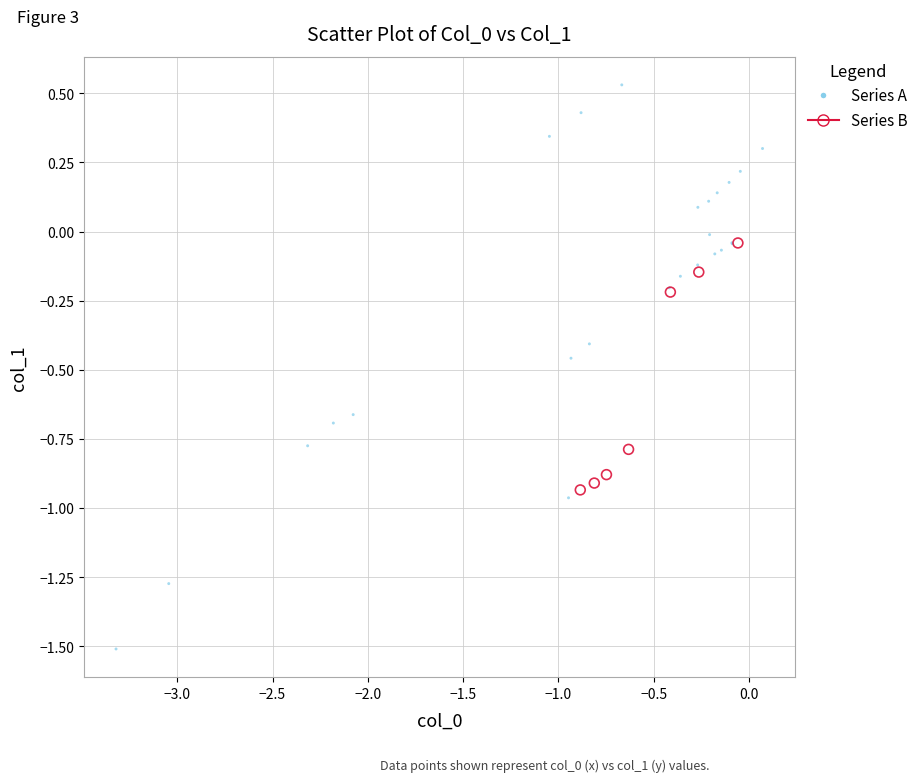

Which series has the largest Y range (max minus min)?

Series A